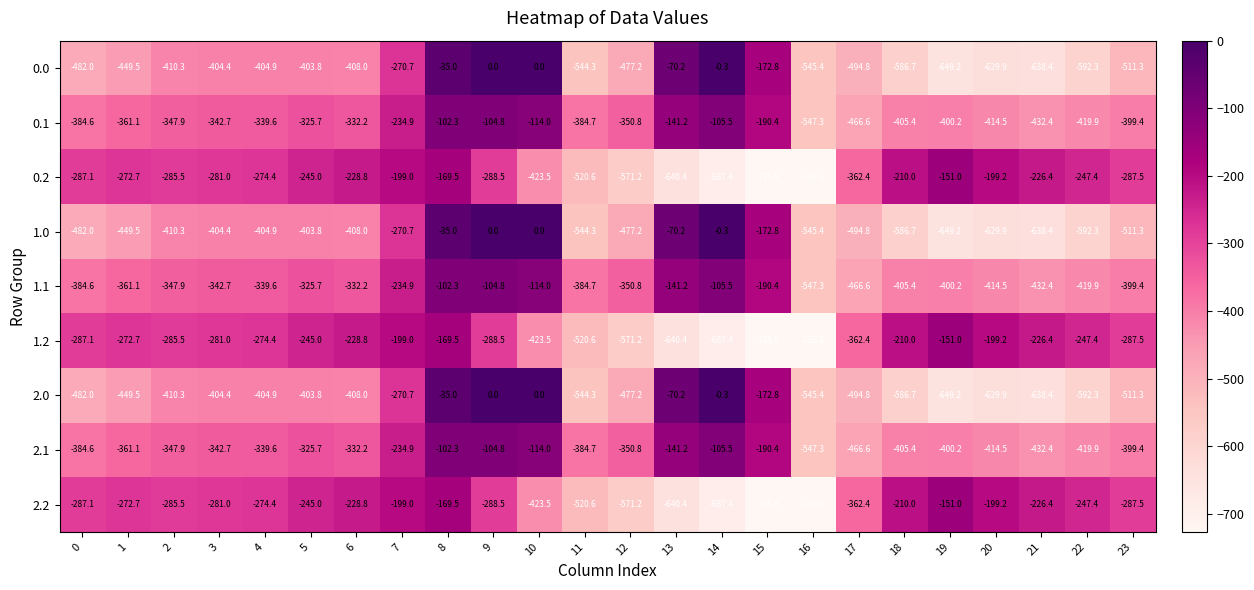

What is the spread (max minus min) of values at 6?

179.2